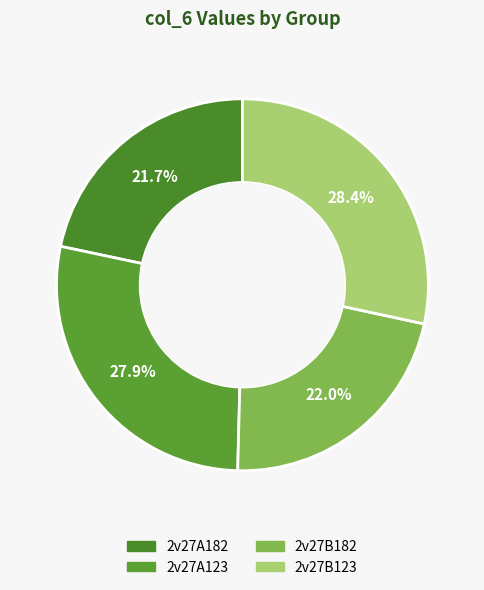

To the nearest percent, what is the difference between the largest and smallest slice percentages?

7%